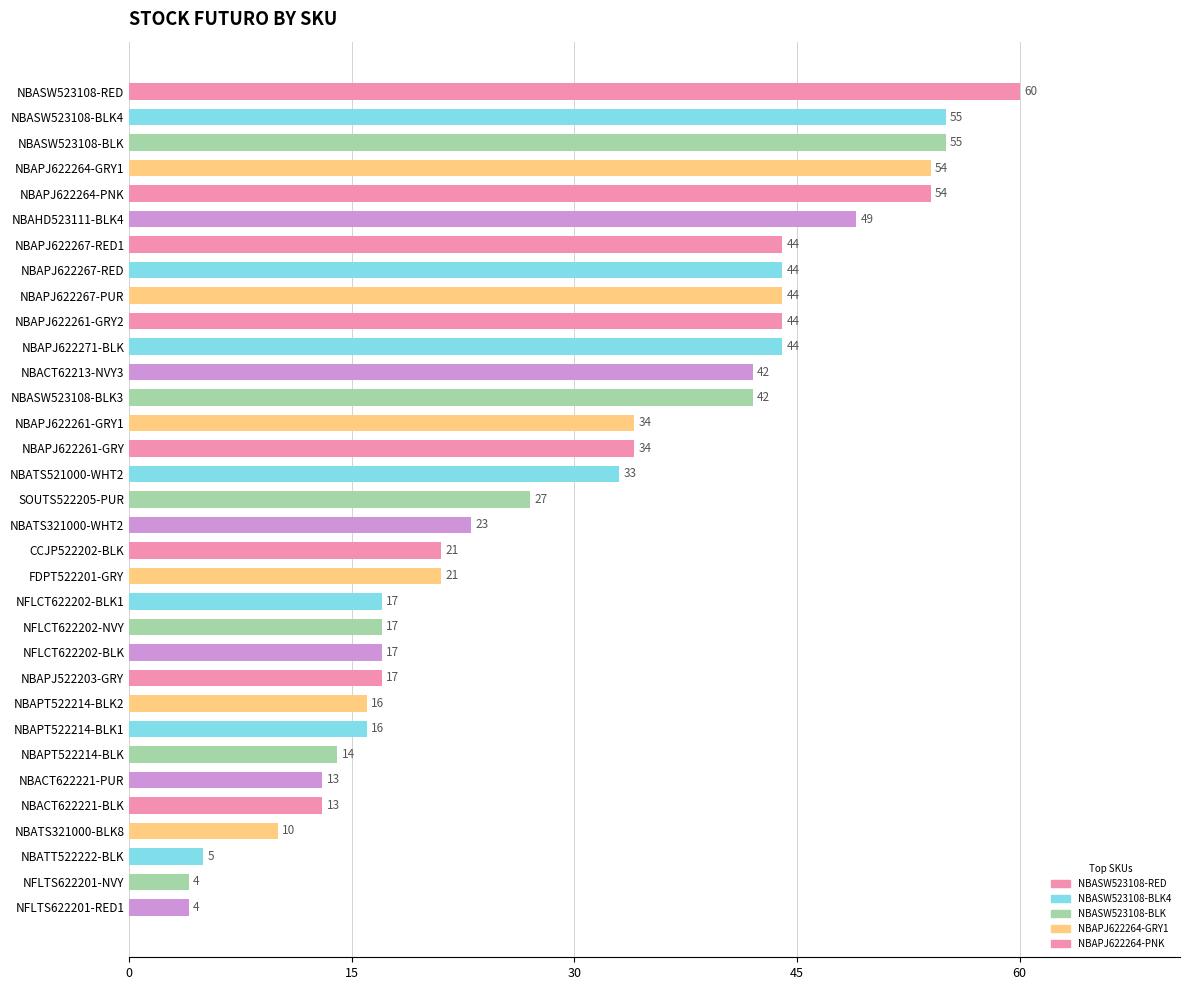

What is the average value?

30